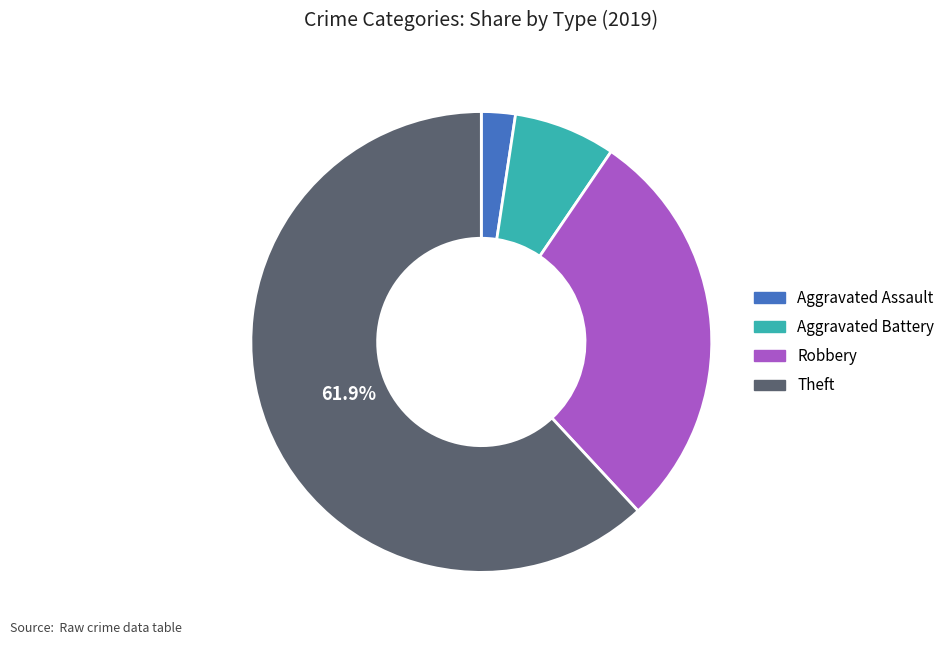

What is the smallest slice in the pie chart?

Aggravated Assault